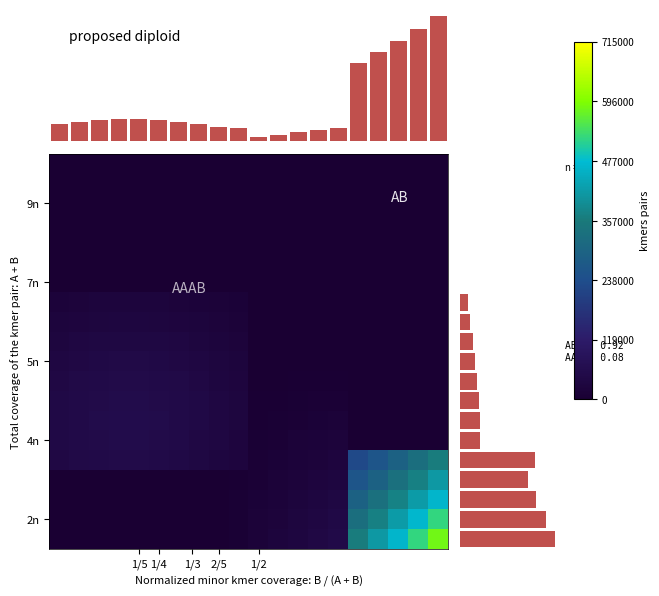

The value of col_sums at 6 is 215758.3. True or false?

False